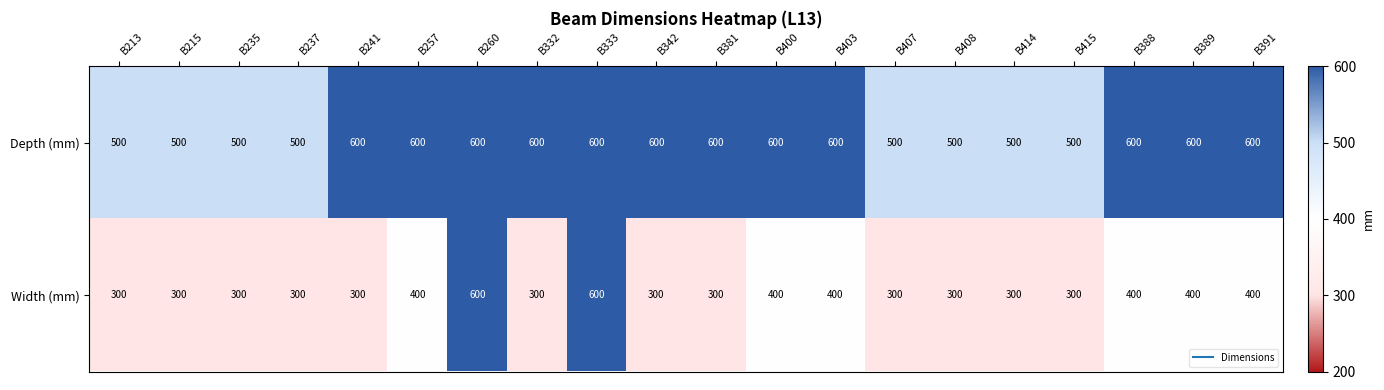

Between B260 and B332, which series saw the biggest shift?

Width (mm)